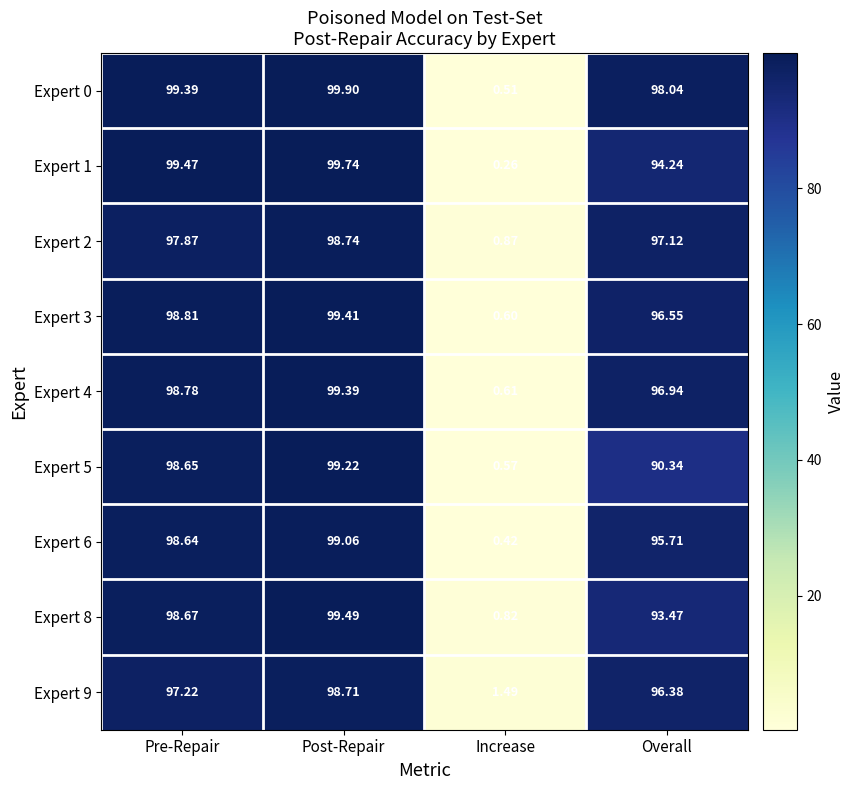

At Overall, list the series in order from smallest to largest.

Expert 5, Expert 8, Expert 1, Expert 6, Expert 9, Expert 3, Expert 4, Expert 2, Expert 0